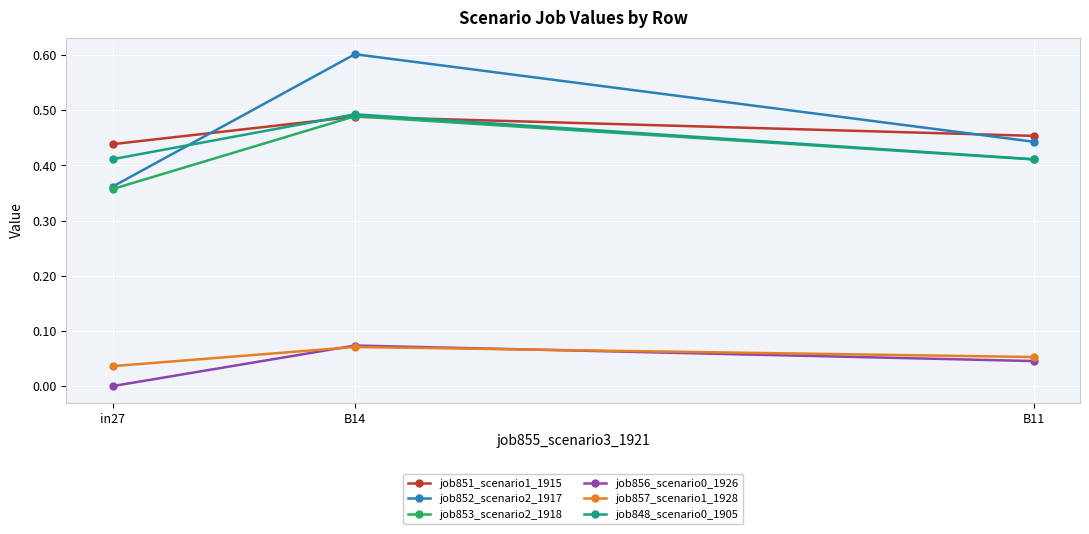

At which category is the sum across all series the highest?

B14